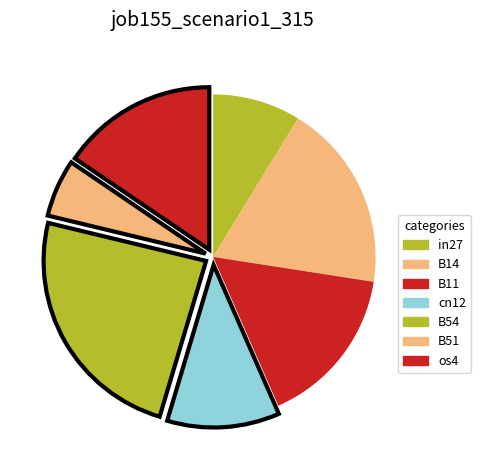

To the nearest percent, what is the combined percentage of B14 and in27?

27%